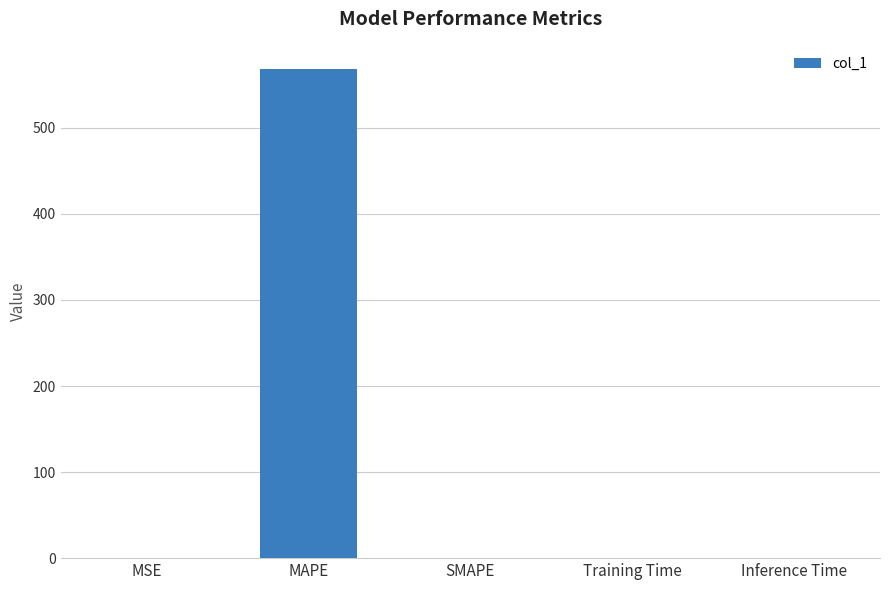

What value does the data have at MAPE?

568.5